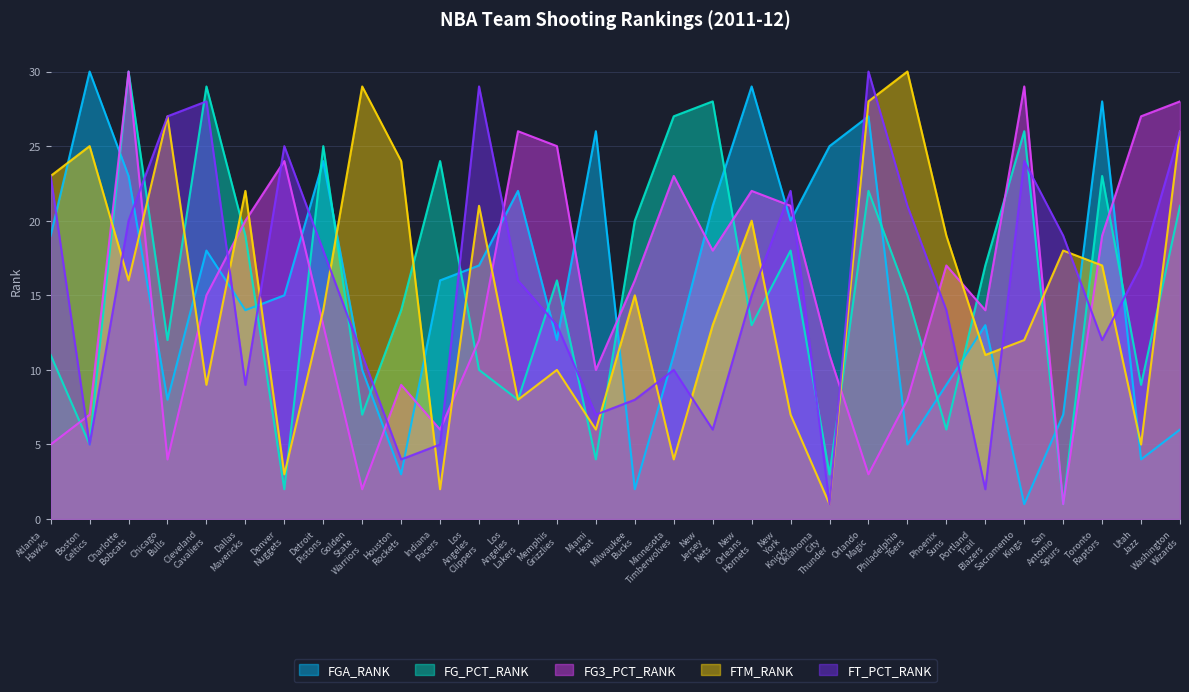

Which has a higher value, Charlotte Bobcats or San Antonio Spurs?

Charlotte Bobcats